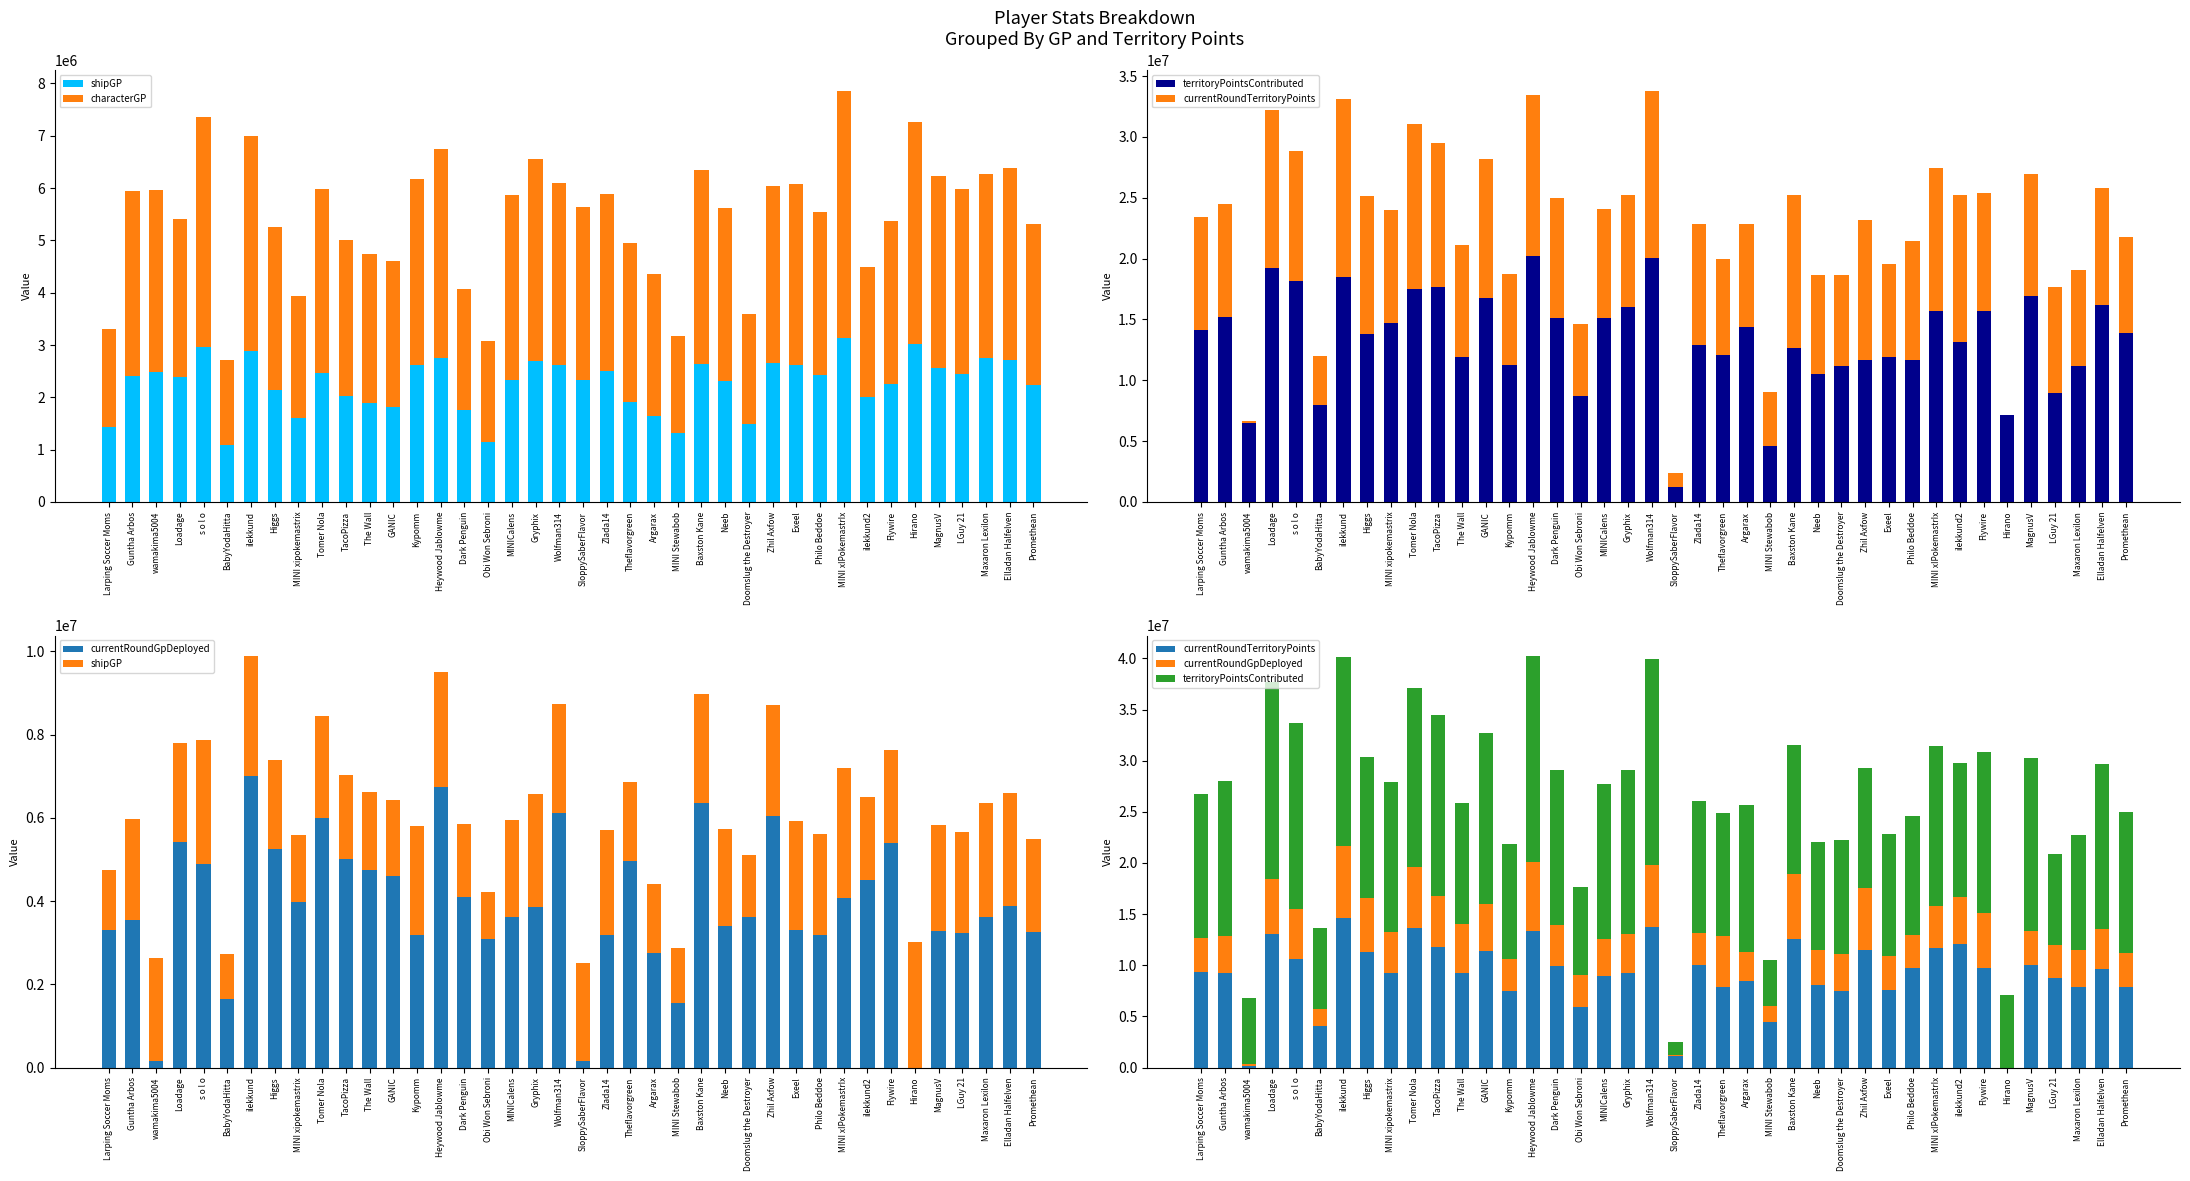

Count the number of data series in this chart.

5